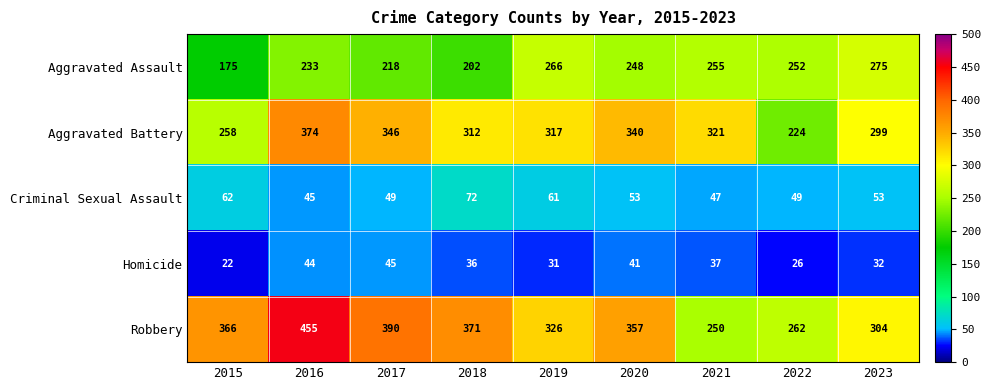

Which series has the widest spread of values?

Robbery